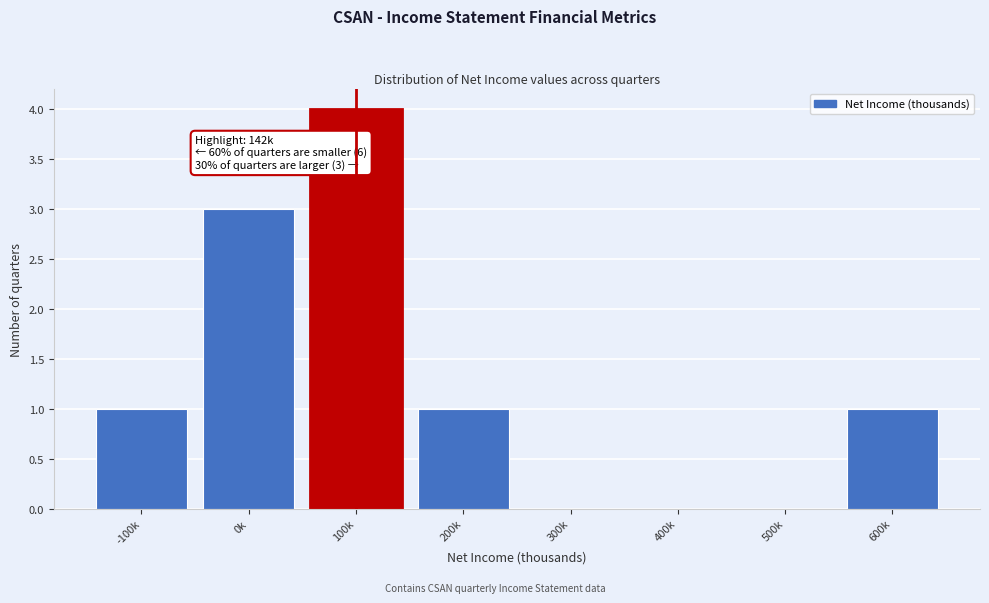

Reading left to right, extract all data points from this chart.

-100k=1	0k=3	100k=4	200k=1	300k=0	400k=0	500k=0	600k=1